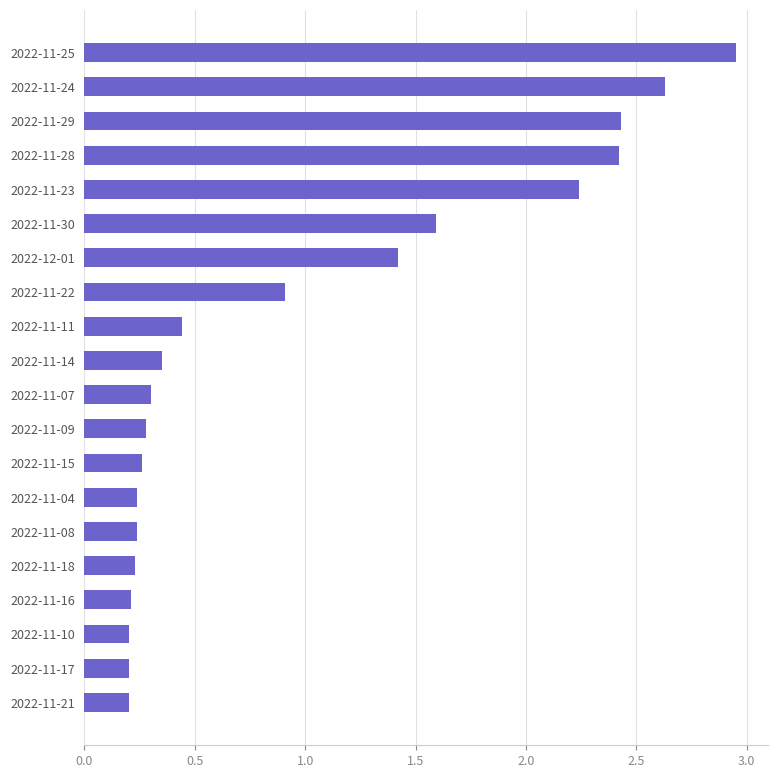

Is it true that the value at 2022-11-28 is 2.4?

True